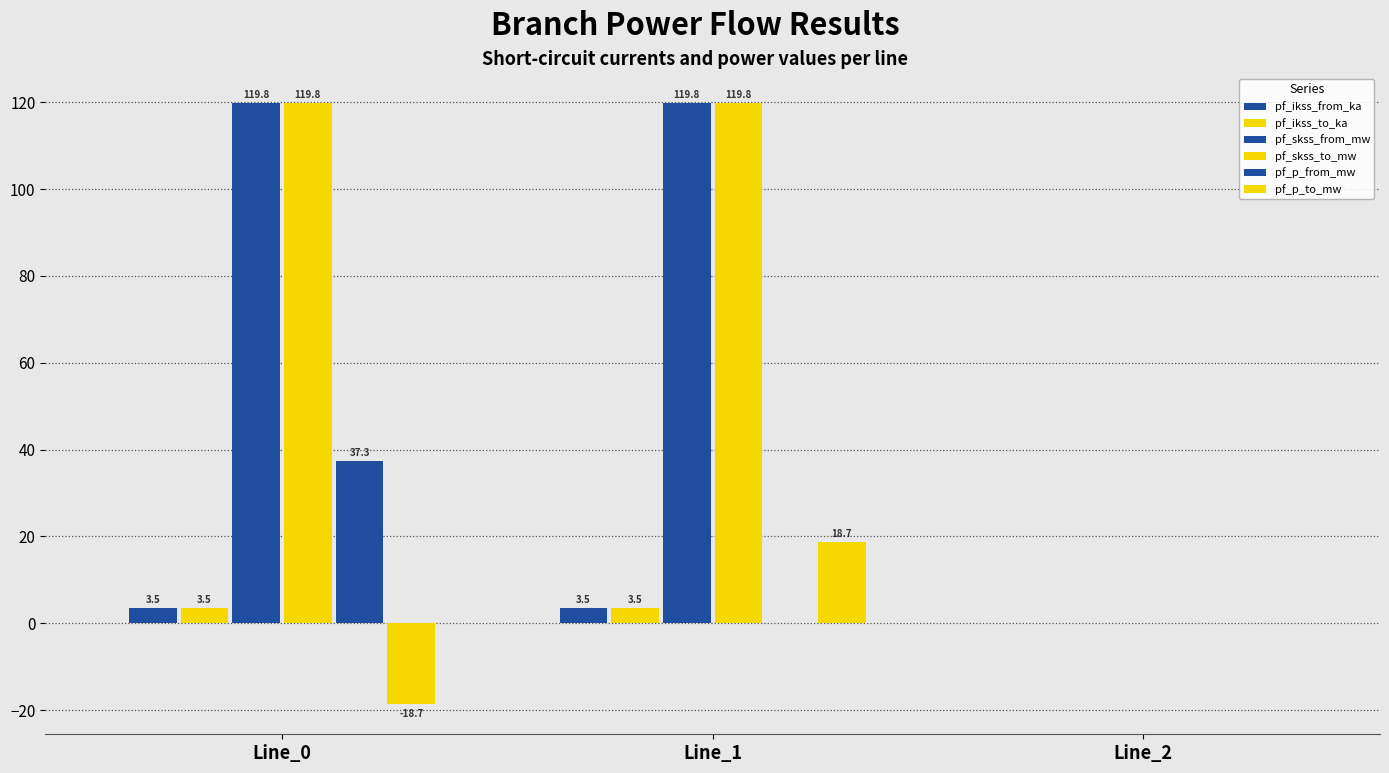

Count the number of categories in the chart.

3